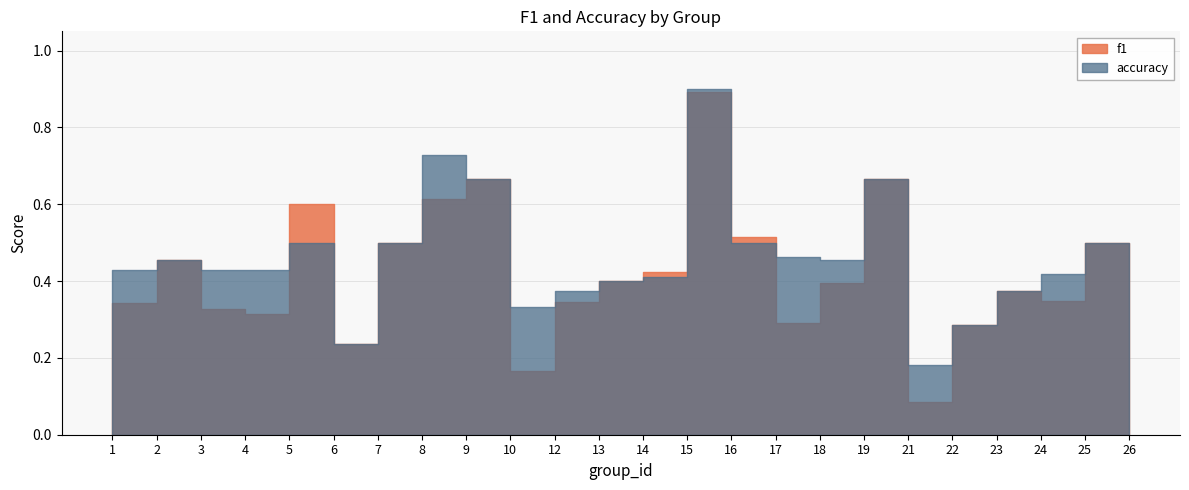

True or false: f1 and accuracy cross at least once.

True